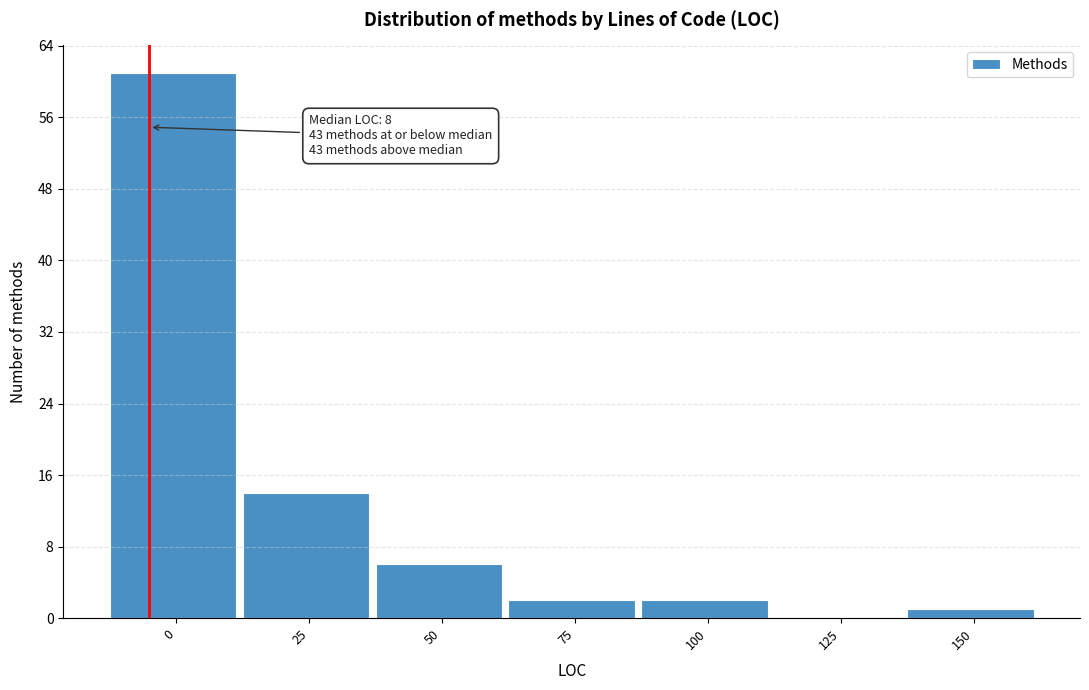

Reading left to right, transcribe all the data shown in this chart.

0=61	25=14	50=6	75=2	100=2	125=0	150=1